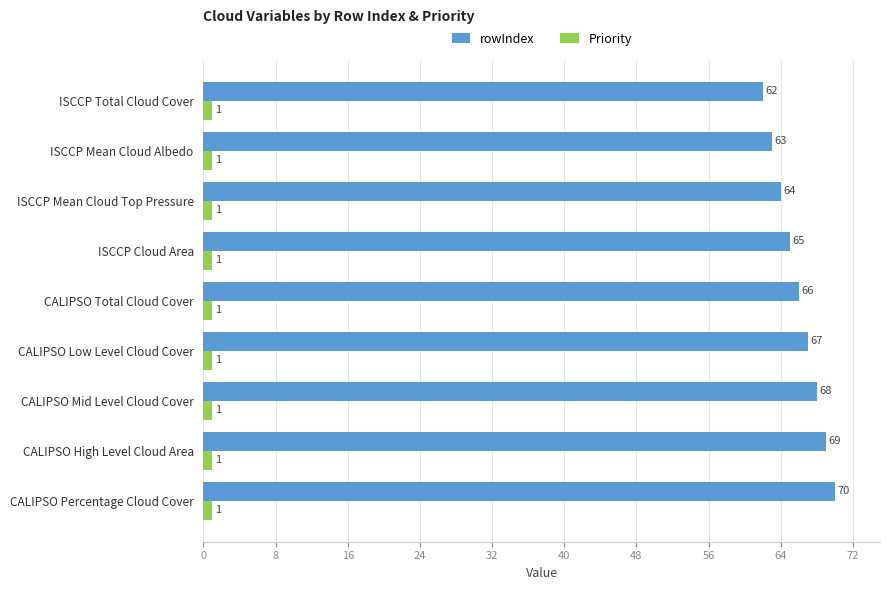

True or false: Priority has a value of 1 at CALIPSO Percentage Cloud Cover.

True